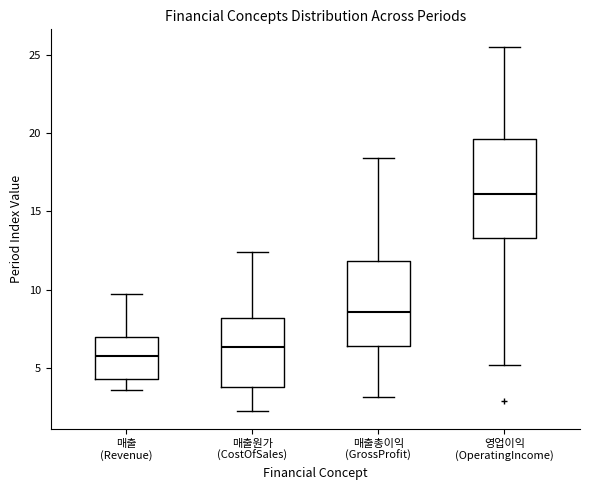

Which box is the tallest, from its lower edge to its upper edge?

영업이익 (OperatingIncome)